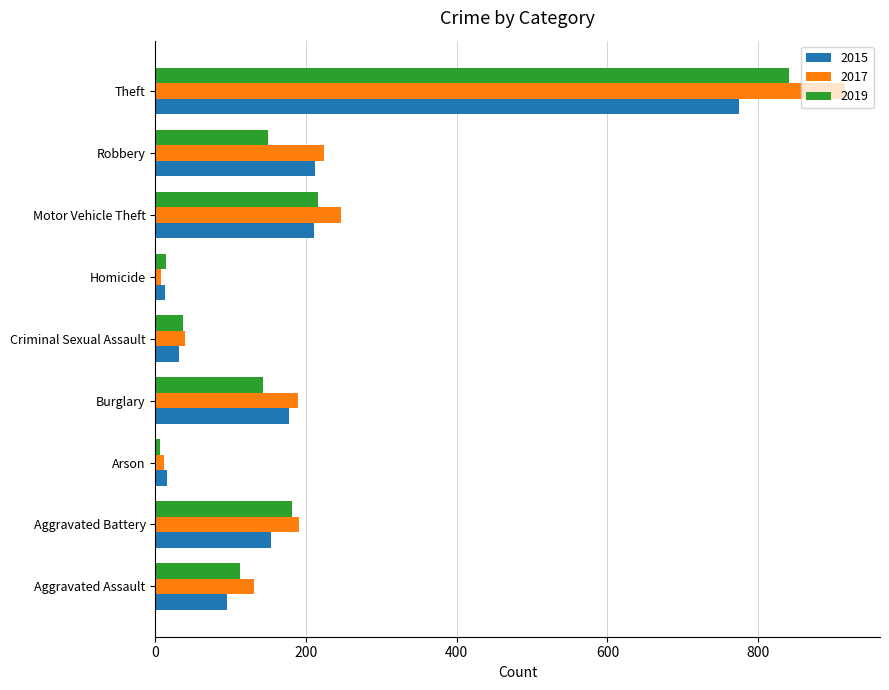

Is it true that 2019 equals 841 at Theft?

True